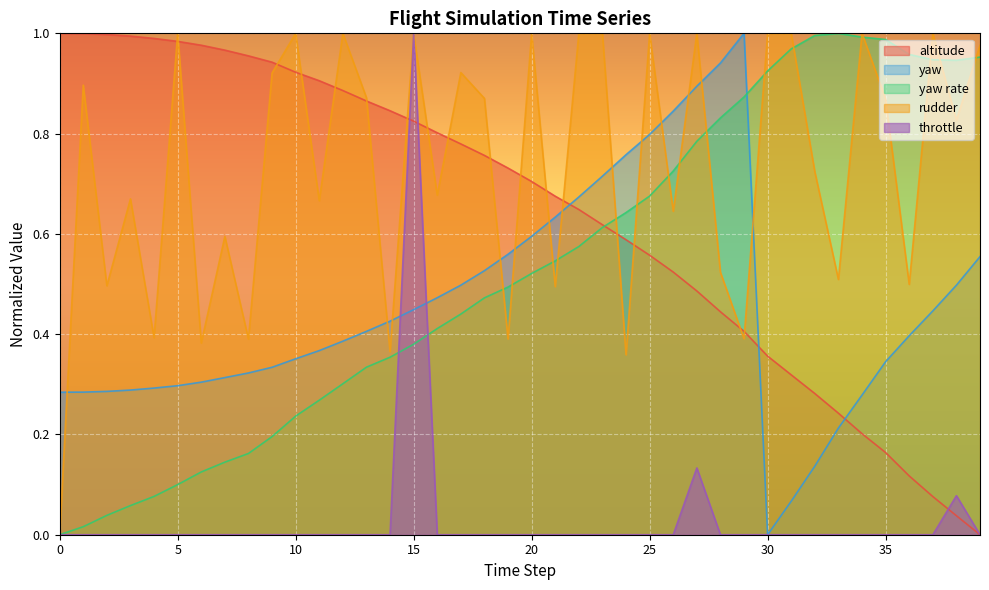

How many values in yaw are above zero?

39